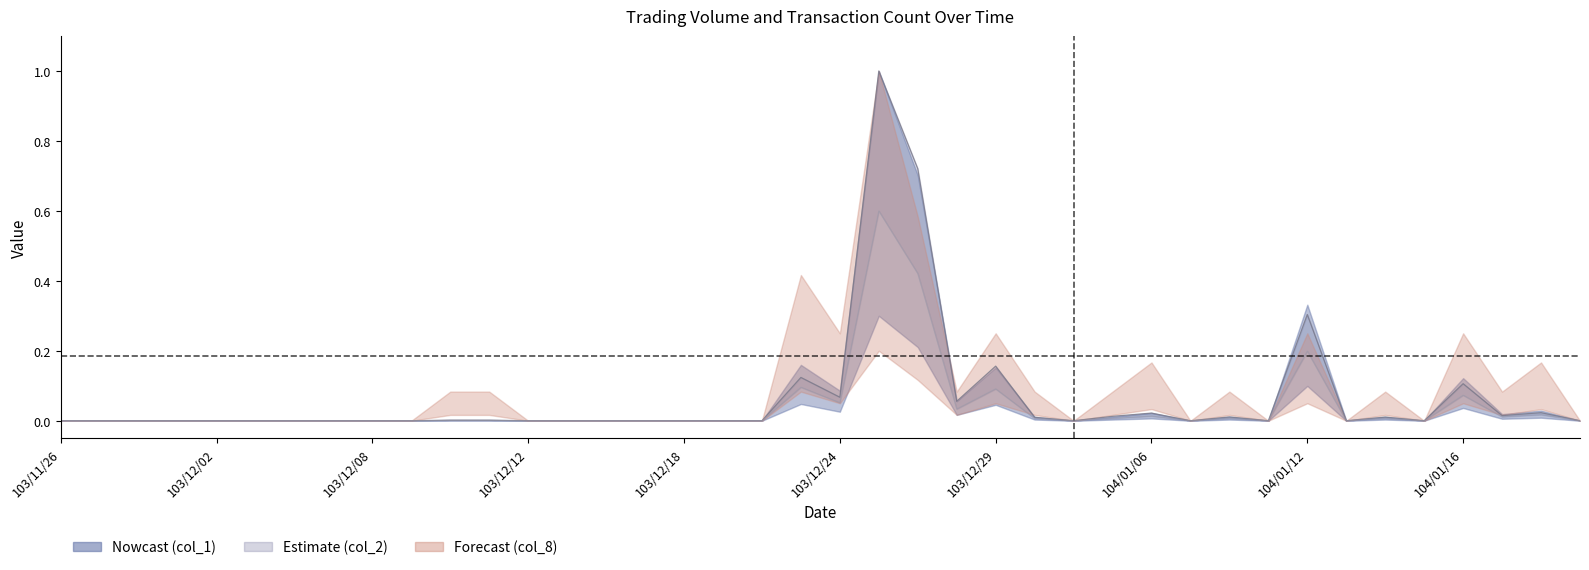

How many interior local peaks does the col_2 upper series have?

10